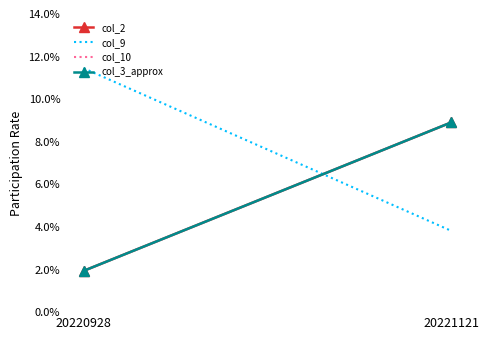

Which label corresponds to the smallest value in the chart?

20220928